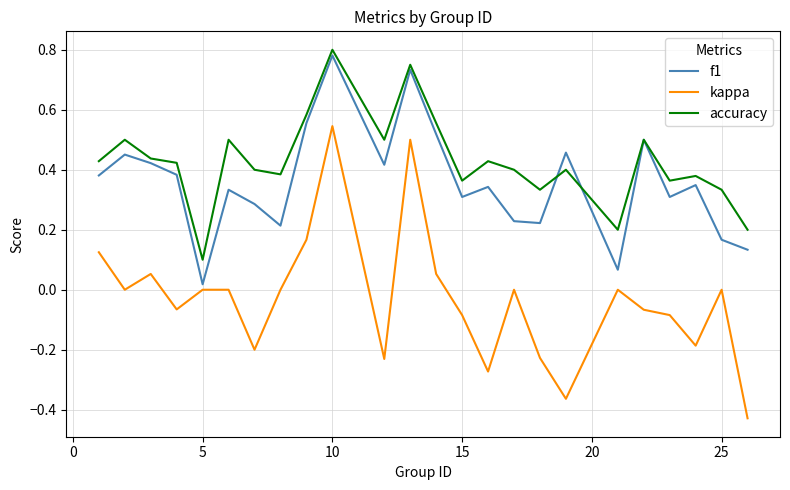

Rank the series by their average value, from lowest to highest.

kappa, f1, accuracy